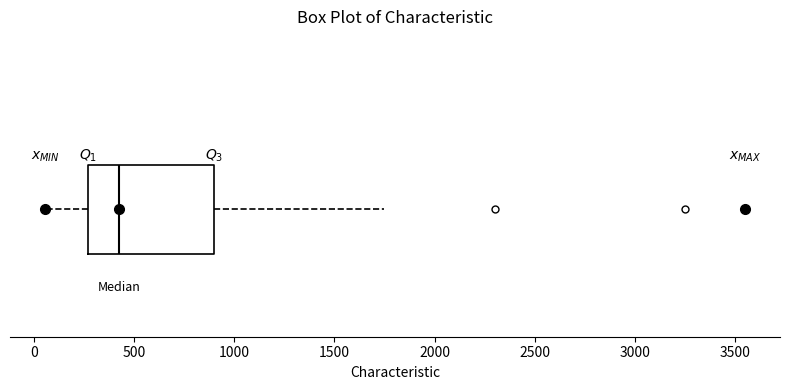

Transcribe this box plot: give where the median line is, the range the box spans, and where the two whiskers end, as read against the x-axis. The values are not printed on the chart, so give them approximately, as read against the axis.

median 450, box 250 to 900, whiskers 50 to 1750